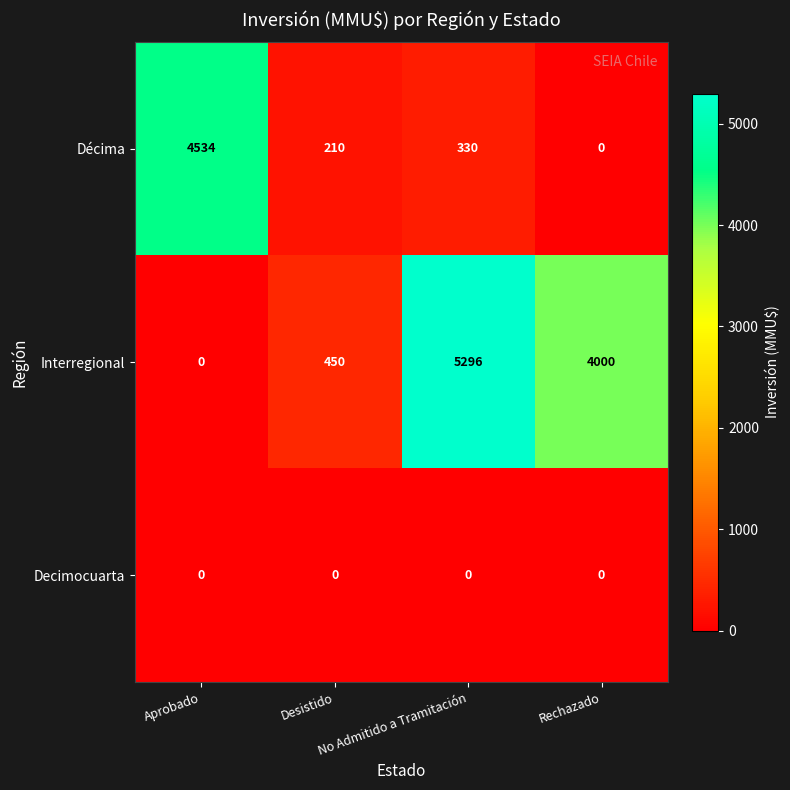

Which series has the largest total across all categories?

Interregional